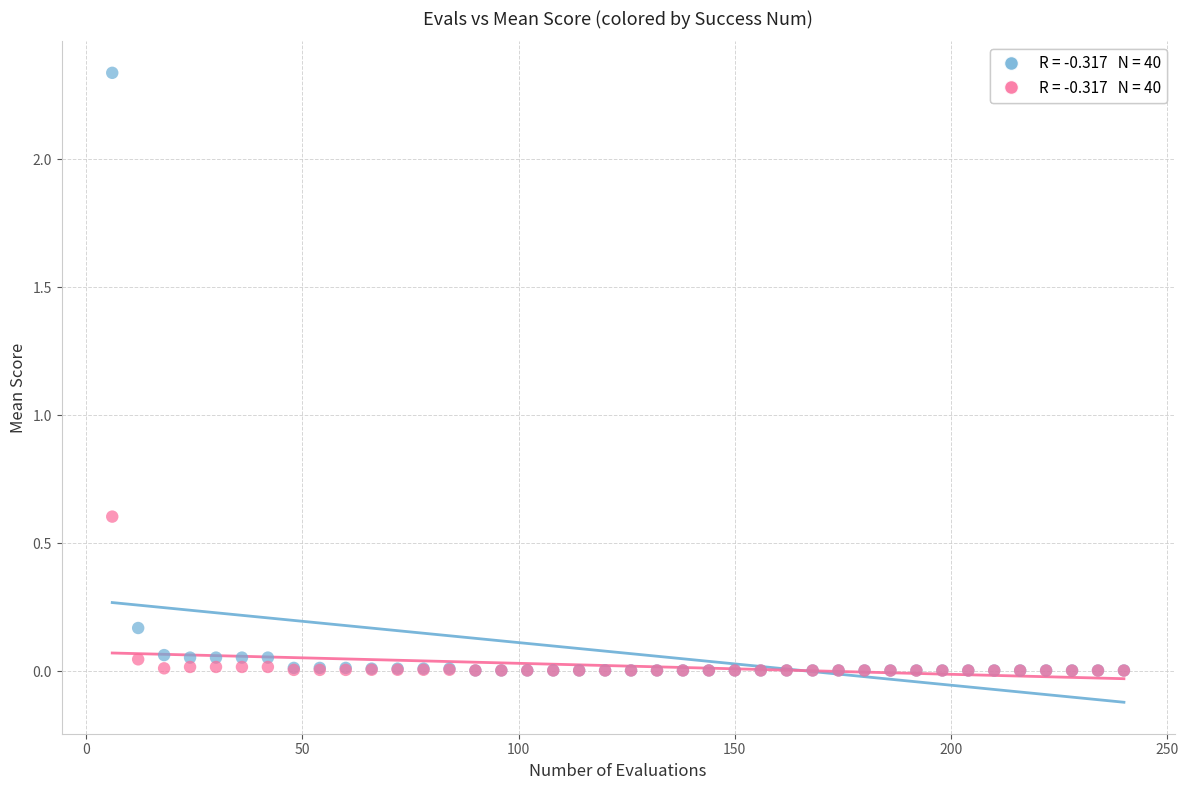

Across all series, what Y value is closest to 1?

0.6